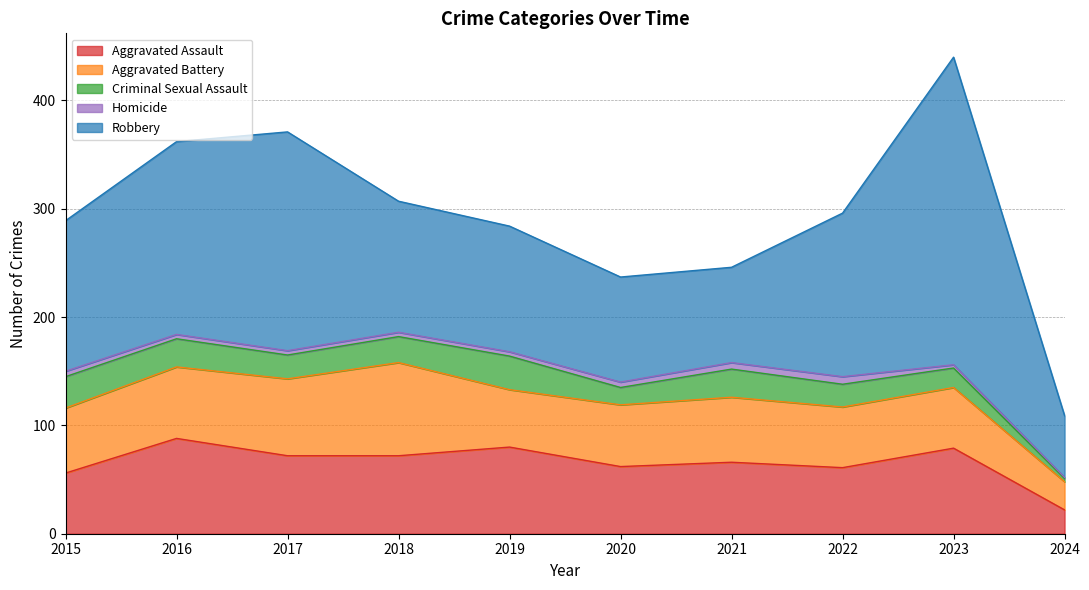

In Robbery, how many points are higher than both neighbors (excluding endpoints)?

2